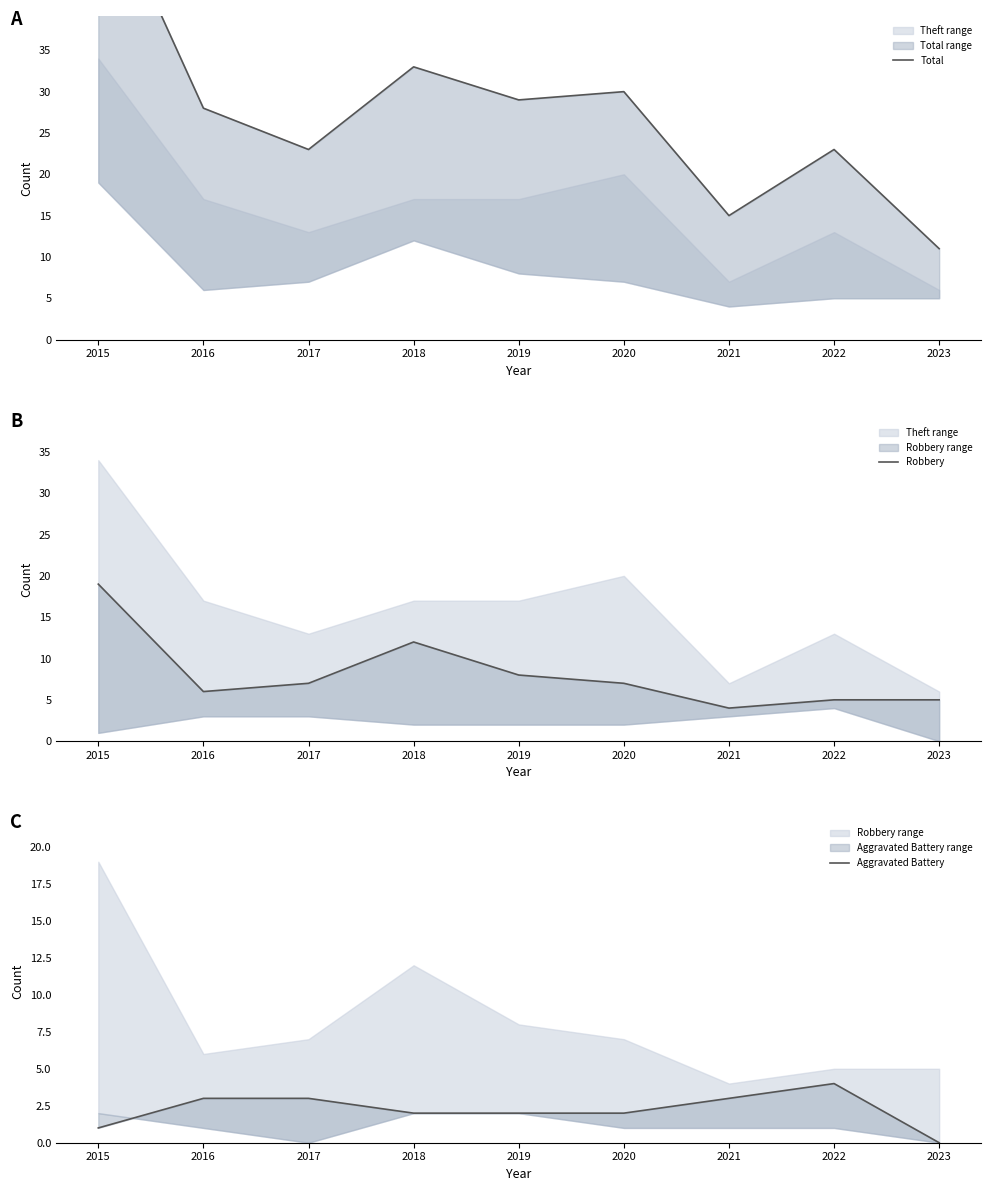

Which category has the highest value across all series?

2015